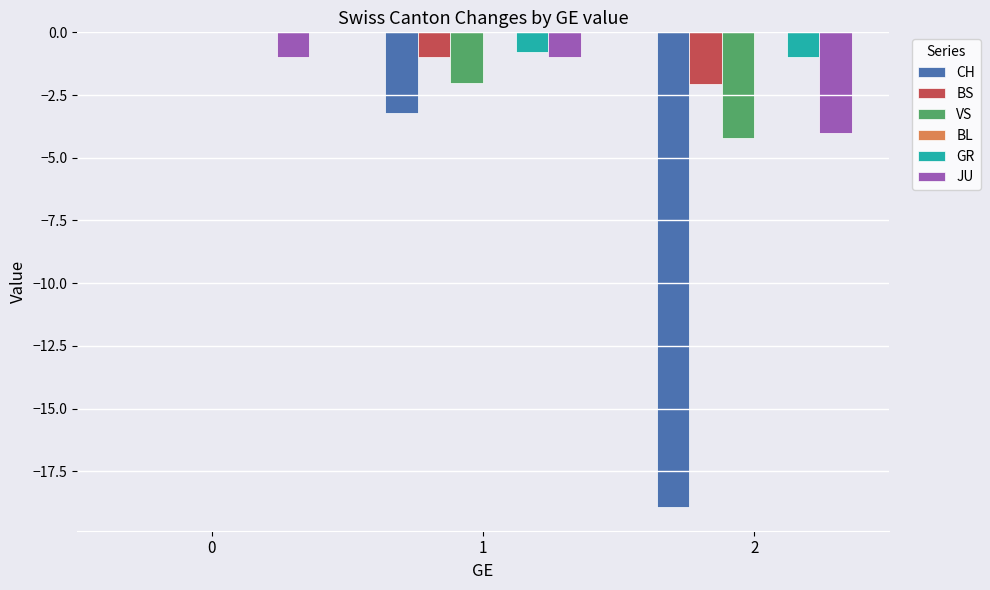

The value of CH at 2 is -18.9. True or false?

True